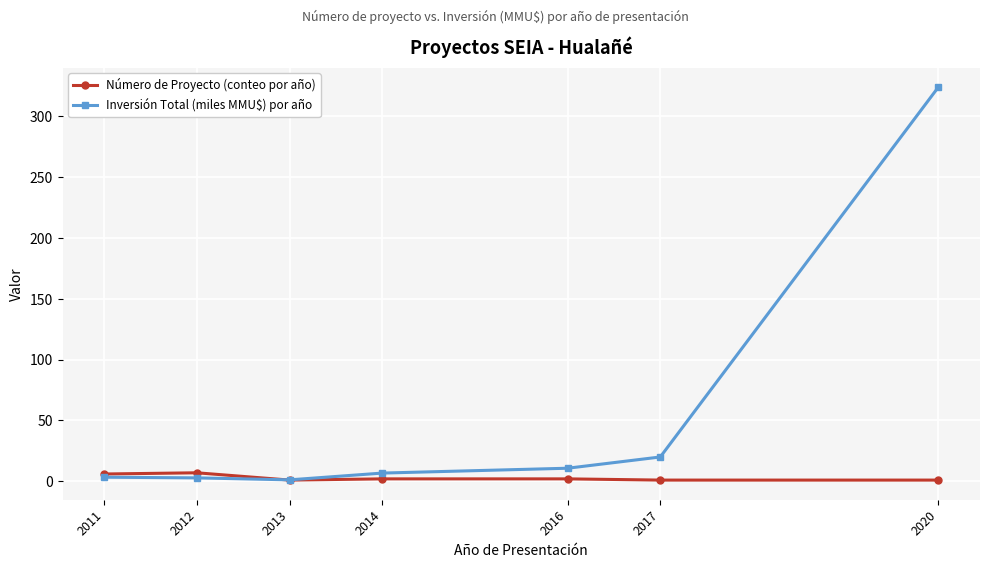

Where does the Inversión Total (miles MMU$) por año series first go above 6?

2014